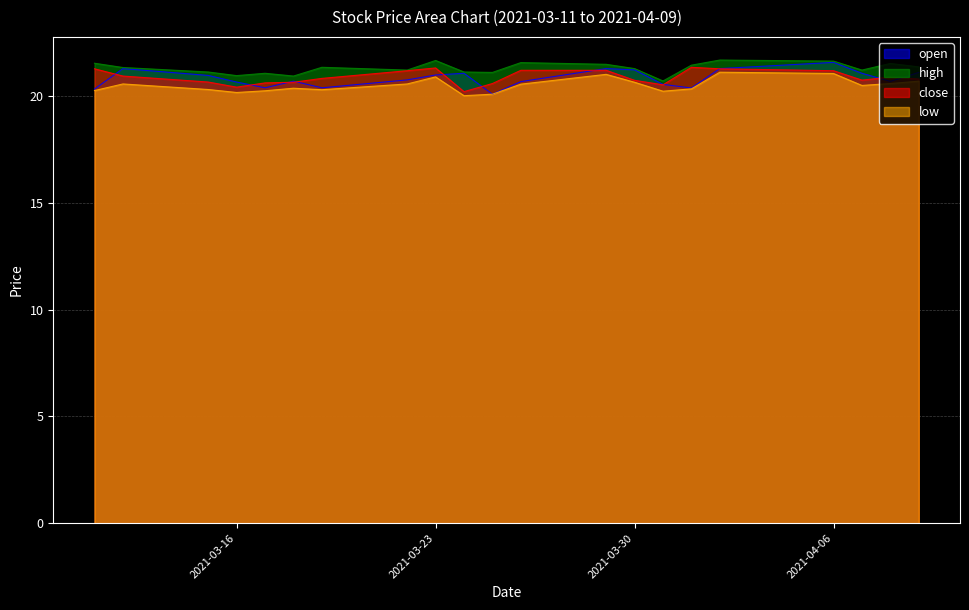

What position from the left is 2021-04-08?

20